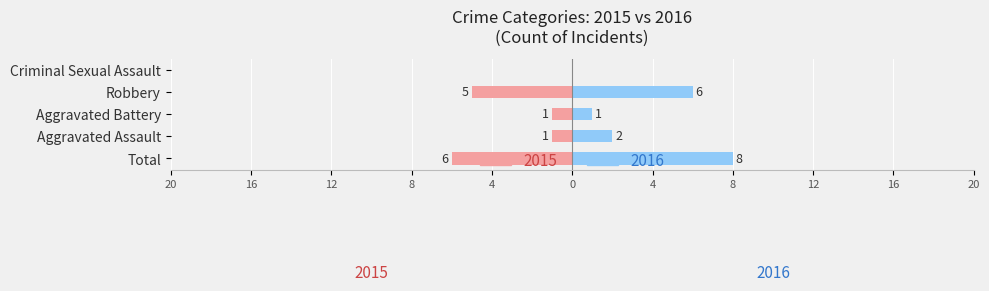

What is the minimum value shown in the chart?

-6